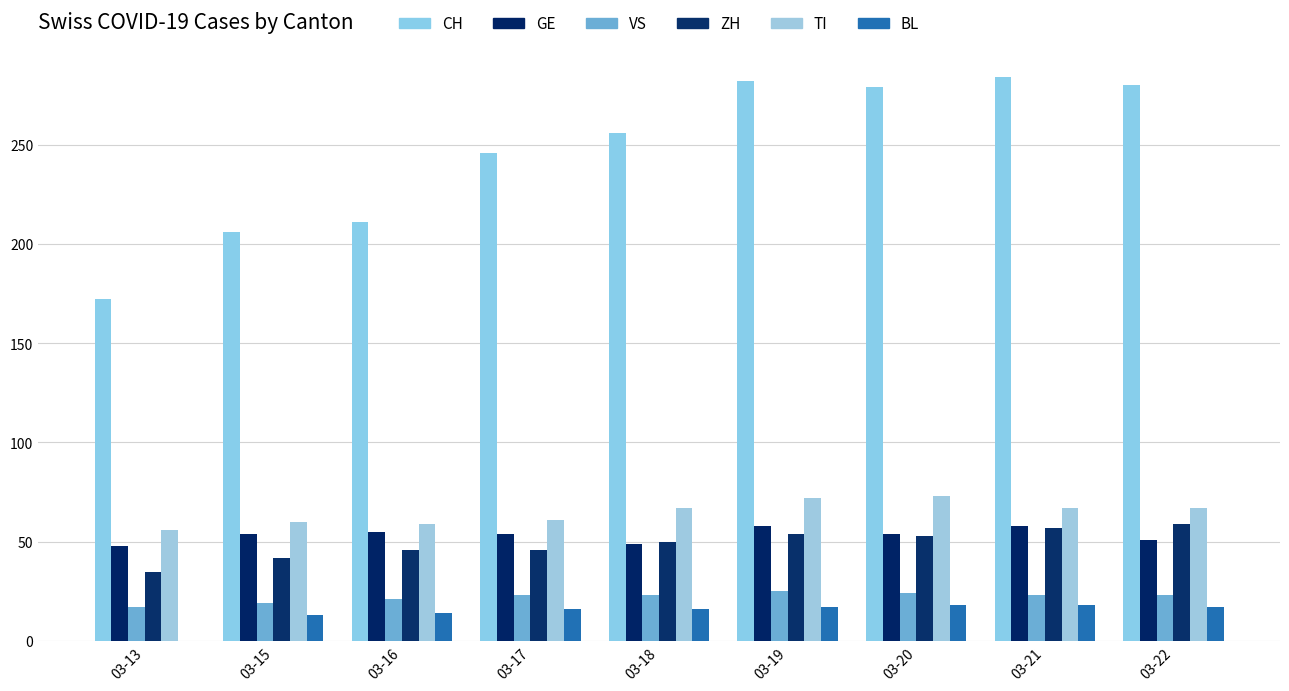

How many series are shown in this chart?

6